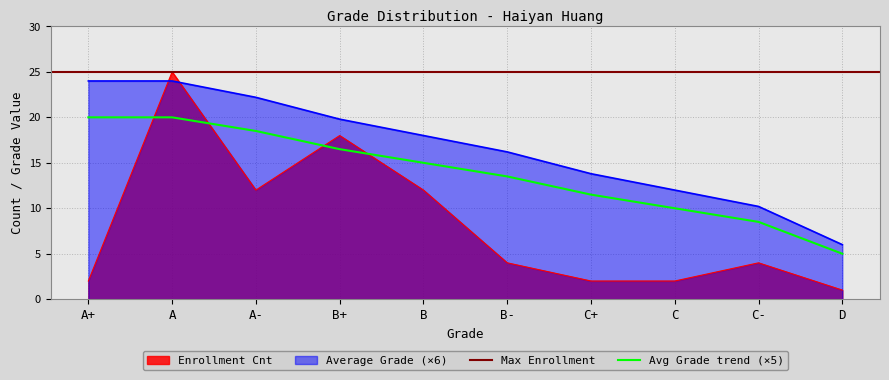

What is the difference between the second highest and minimum values in the Average Grade series?

18.0